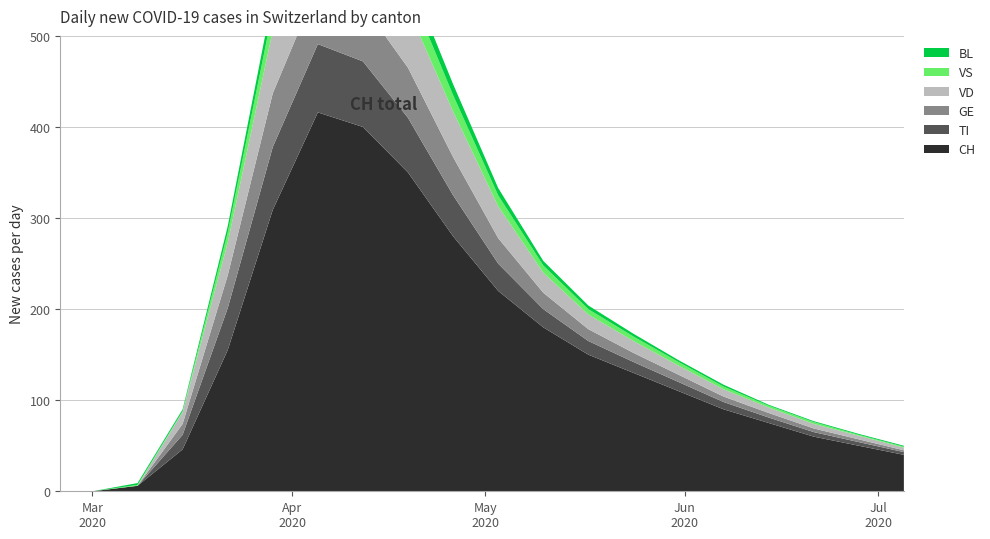

Reading left to right, what are all the values shown in this chart?

CH: 2020-02-25=0	2020-03-01=0	2020-03-08=6	2020-03-15=46	2020-03-22=155	2020-03-29=309	2020-04-05=416	2020-04-12=400	2020-04-19=350	2020-04-26=280	2020-05-03=220	2020-05-10=180	2020-05-17=150	2020-05-24=130	2020-05-31=110	2020-06-07=90	2020-06-14=75	2020-06-21=60	2020-06-28=50	2020-07-05=40
TI: 2020-02-25=0	2020-03-01=0	2020-03-08=0	2020-03-15=16	2020-03-22=46	2020-03-29=69	2020-04-05=75	2020-04-12=72	2020-04-19=60	2020-04-26=45	2020-05-03=30	2020-05-10=20	2020-05-17=15	2020-05-24=12	2020-05-31=10	2020-06-07=8	2020-06-14=6	2020-06-21=5	2020-06-28=4	2020-07-05=3
GE: 2020-02-25=0	2020-03-01=0	2020-03-08=0	2020-03-15=12	2020-03-22=36	2020-03-29=59	2020-04-05=64	2020-04-12=62	2020-04-19=55	2020-04-26=42	2020-05-03=28	2020-05-10=18	2020-05-17=13	2020-05-24=10	2020-05-31=8	2020-06-07=6	2020-06-14=5	2020-06-21=4	2020-06-28=3	2020-07-05=2
VD: 2020-02-25=0	2020-03-01=0	2020-03-08=0	2020-03-15=13	2020-03-22=36	2020-03-29=69	2020-04-05=77	2020-04-12=76	2020-04-19=65	2020-04-26=50	2020-05-03=35	2020-05-10=22	2020-05-17=16	2020-05-24=13	2020-05-31=10	2020-06-07=8	2020-06-14=6	2020-06-21=5	2020-06-28=4	2020-07-05=3
VS: 2020-02-25=0	2020-03-01=0	2020-03-08=1	2020-03-15=1	2020-03-22=11	2020-03-29=22	2020-04-05=28	2020-04-12=28	2020-04-19=24	2020-04-26=18	2020-05-03=12	2020-05-10=8	2020-05-17=6	2020-05-24=5	2020-05-31=4	2020-06-07=3	2020-06-14=2	2020-06-21=2	2020-06-28=1	2020-07-05=1
BL: 2020-02-25=0	2020-03-01=0	2020-03-08=2	2020-03-15=2	2020-03-22=7	2020-03-29=15	2020-04-05=19	2020-04-12=18	2020-04-19=15	2020-04-26=12	2020-05-03=8	2020-05-10=5	2020-05-17=4	2020-05-24=3	2020-05-31=2	2020-06-07=2	2020-06-14=1	2020-06-21=1	2020-06-28=1	2020-07-05=1